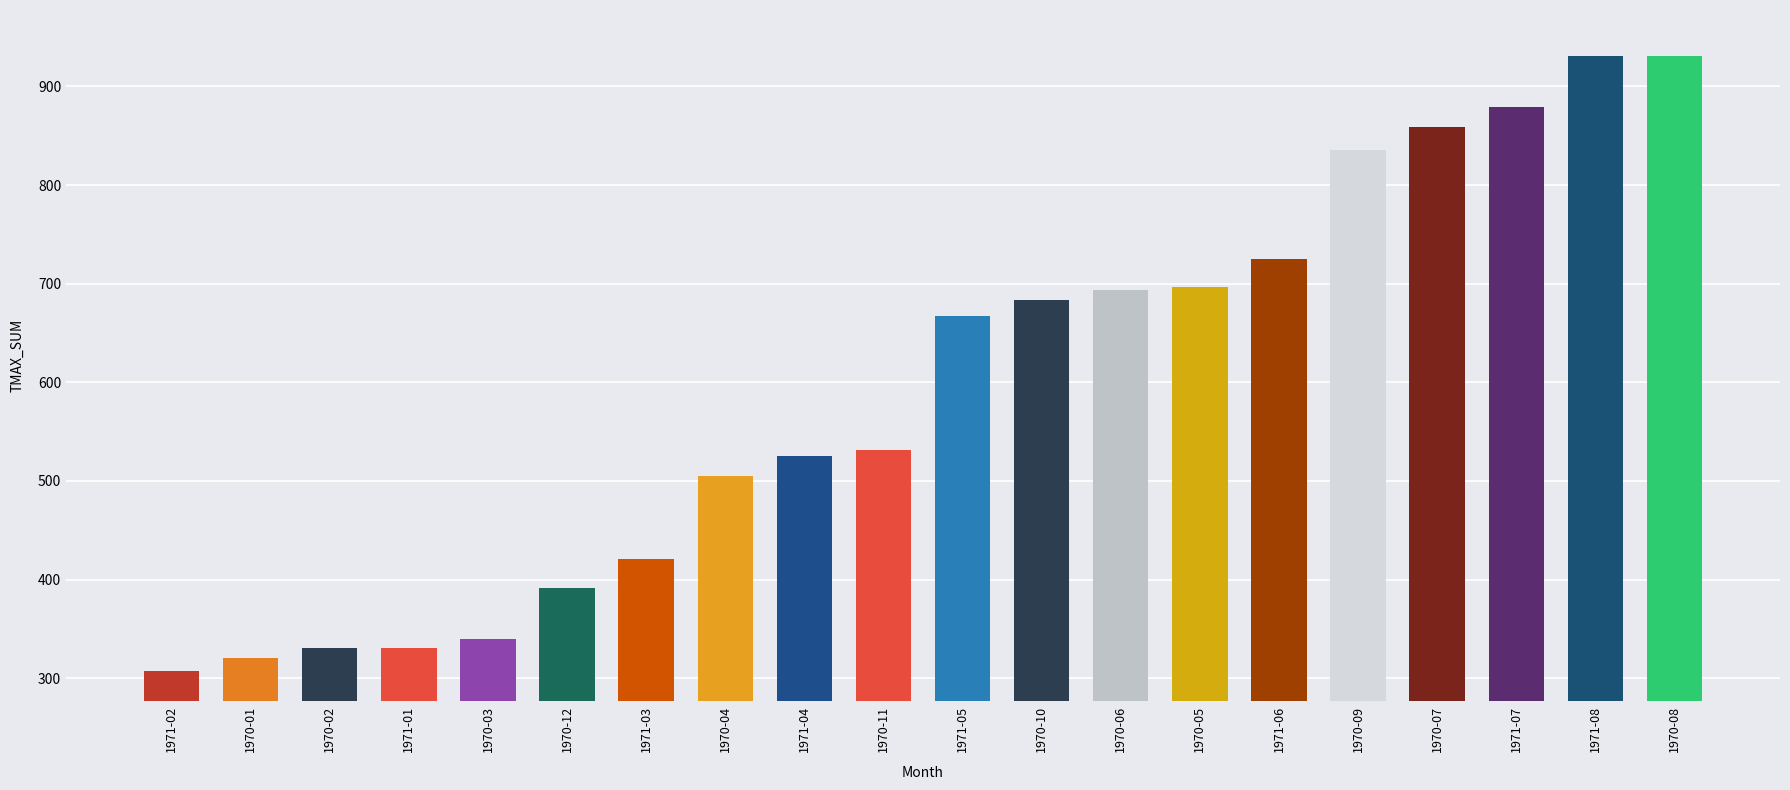

The value at 1970-10 is 683.3. True or false?

True